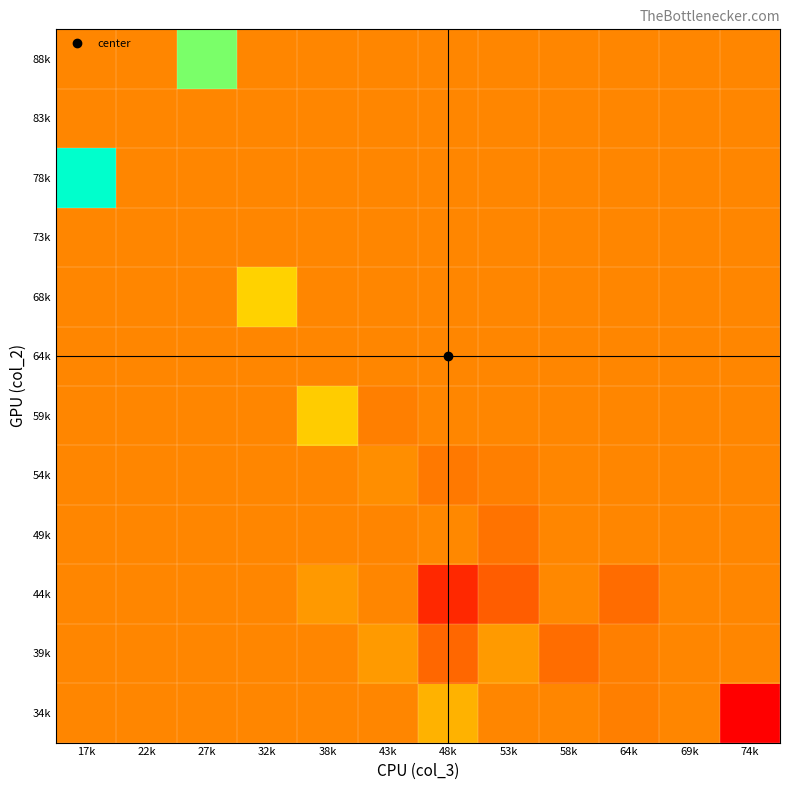

Reading left to right, list all the values displayed in this chart.

34k: 17k=194.3	22k=194.3	27k=194.3	32k=194.3	38k=194.3	43k=194.3	48k=216.0	53k=194.3	58k=194.3	64k=190.5	69k=194.3	74k=125.5
39k: 17k=194.3	22k=194.3	27k=194.3	32k=194.3	38k=194.3	43k=203.7	48k=177.7	53k=204.0	58k=181.0	64k=190.0	69k=194.3	74k=194.3
44k: 17k=194.3	22k=194.3	27k=194.3	32k=194.3	38k=203.0	43k=194.3	48k=146.0	53k=173.0	58k=194.5	64k=180.0	69k=194.3	74k=194.3
49k: 17k=194.3	22k=194.3	27k=194.3	32k=194.3	38k=194.3	43k=193.5	48k=195.0	53k=184.0	58k=194.3	64k=194.3	69k=194.3	74k=194.3
54k: 17k=194.3	22k=194.3	27k=194.3	32k=194.3	38k=194.3	43k=197.5	48k=187.2	53k=190.0	58k=194.3	64k=194.3	69k=194.3	74k=194.3
59k: 17k=194.3	22k=194.3	27k=194.3	32k=194.3	38k=229.0	43k=190.3	48k=194.3	53k=194.3	58k=194.3	64k=194.3	69k=194.3	74k=194.3
64k: 17k=194.3	22k=194.3	27k=194.3	32k=194.3	38k=194.3	43k=194.3	48k=194.3	53k=194.3	58k=194.3	64k=194.3	69k=194.3	74k=194.3
68k: 17k=194.3	22k=194.3	27k=194.3	32k=232.0	38k=194.3	43k=194.3	48k=194.3	53k=194.3	58k=194.3	64k=194.3	69k=194.3	74k=194.3
73k: 17k=194.3	22k=194.3	27k=194.3	32k=194.3	38k=194.3	43k=194.3	48k=194.3	53k=194.3	58k=194.3	64k=194.3	69k=194.3	74k=194.3
78k: 17k=319.0	22k=194.3	27k=194.3	32k=194.3	38k=194.3	43k=194.3	48k=194.3	53k=194.3	58k=194.3	64k=194.3	69k=194.3	74k=194.3
83k: 17k=194.3	22k=194.3	27k=194.3	32k=194.3	38k=194.3	43k=194.3	48k=194.3	53k=194.3	58k=194.3	64k=194.3	69k=194.3	74k=194.3
88k: 17k=194.3	22k=194.3	27k=288.0	32k=194.3	38k=194.3	43k=194.3	48k=194.3	53k=194.3	58k=194.3	64k=194.3	69k=194.3	74k=194.3